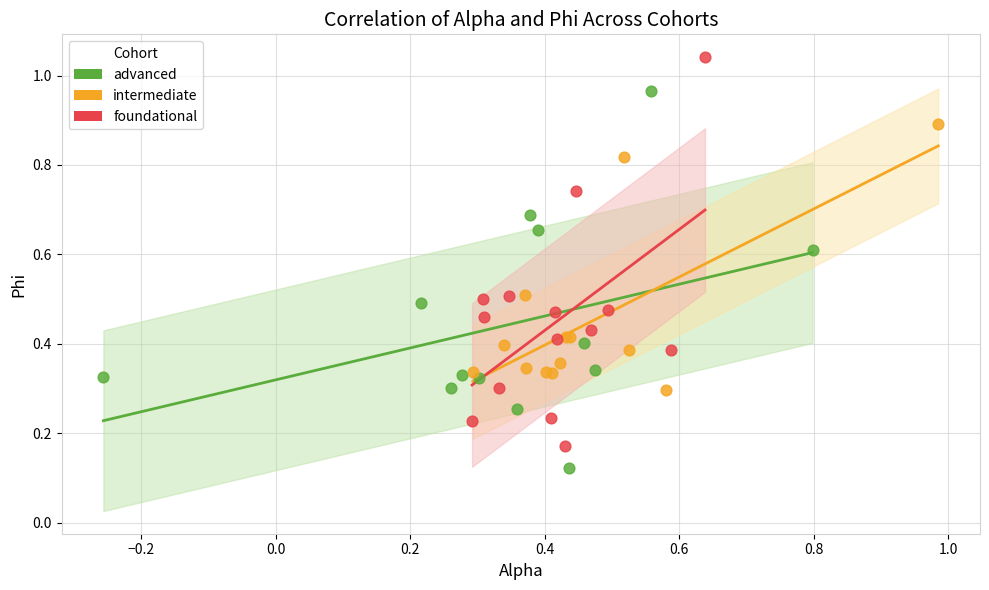

What are all the series names shown in the legend?

advanced, intermediate, foundational